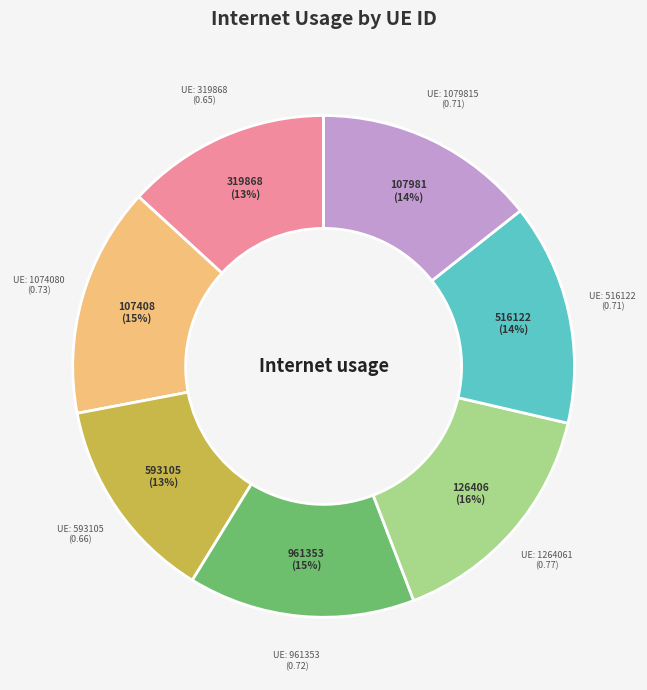

To the nearest percent, what is the average slice percentage?

14%